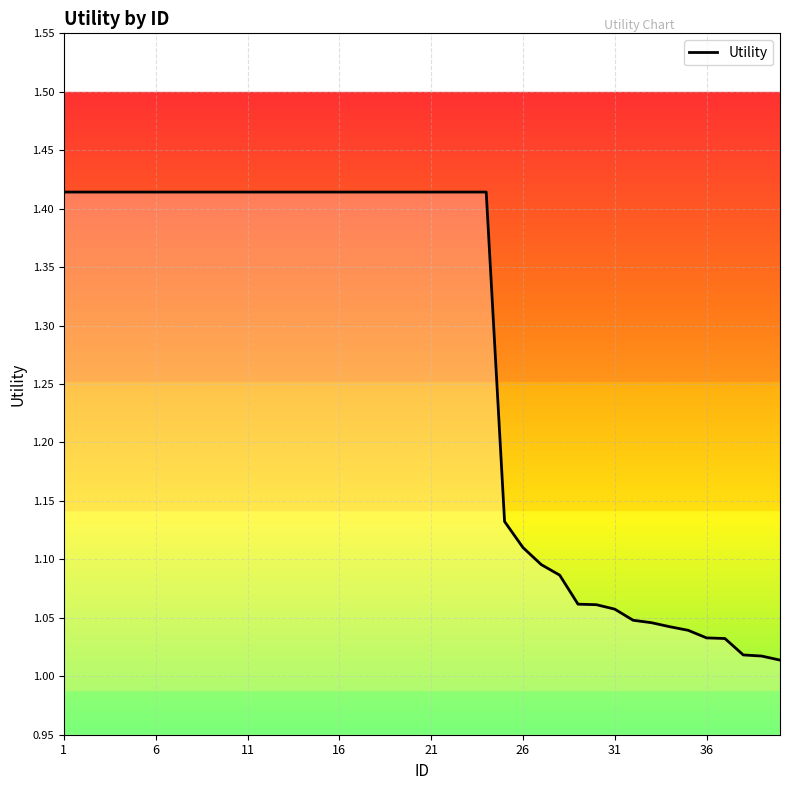

What is the difference between the maximum and minimum values?

0.4